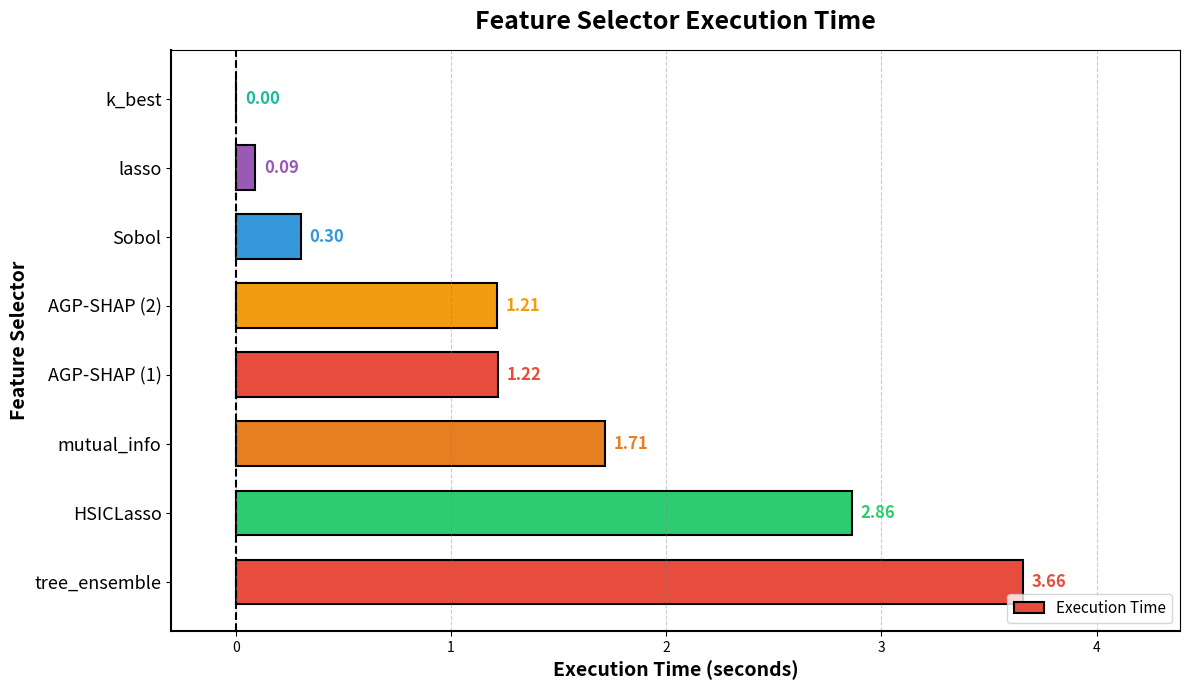

Where is the data nearest to the value 1?

AGP-SHAP (2)